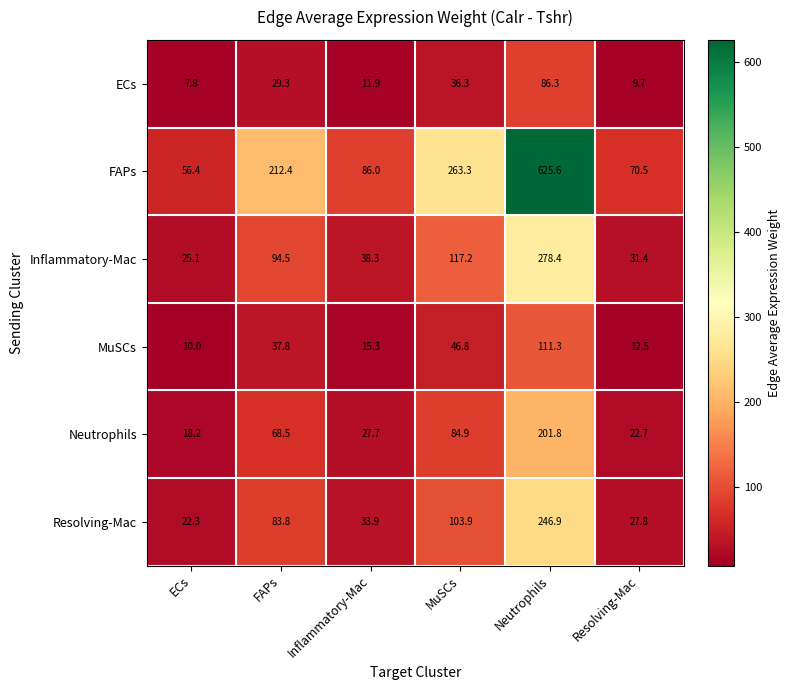

The value of FAPs at Inflammatory-Mac is 32.8. True or false?

False